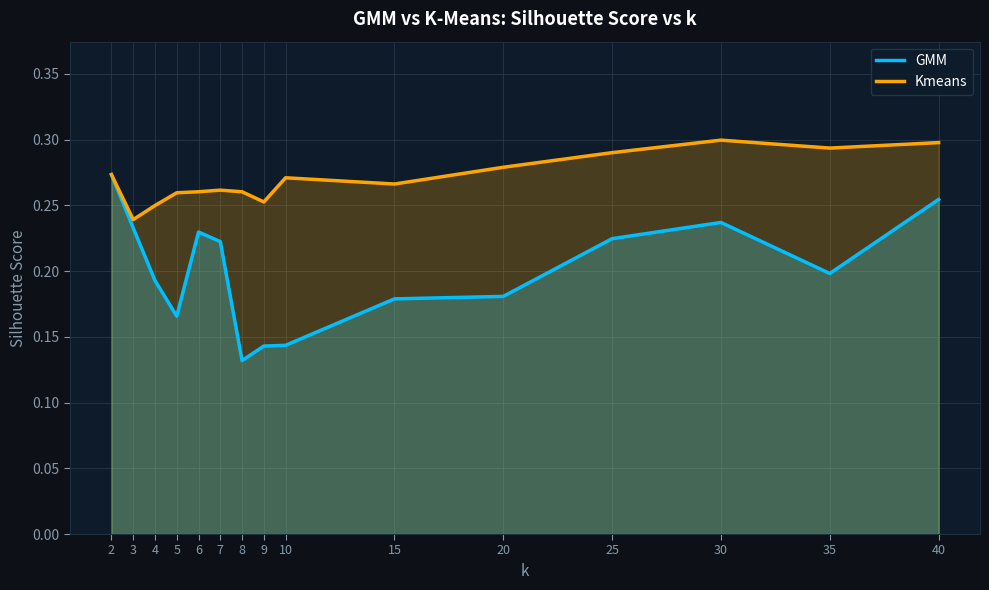

Which series has the largest range (max minus min)?

GMM